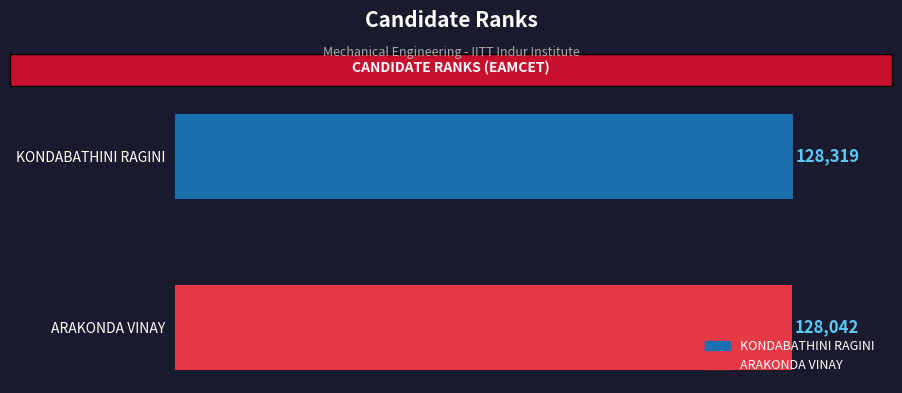

Rank the categories by value from lowest to highest.

ARAKONDA VINAY, KONDABATHINI RAGINI